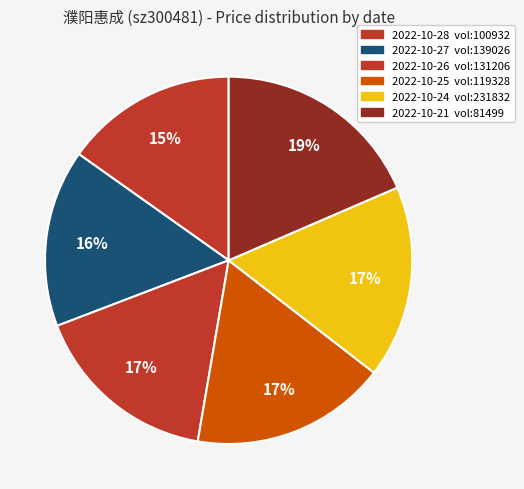

Which category has the biggest portion of the pie?

81499